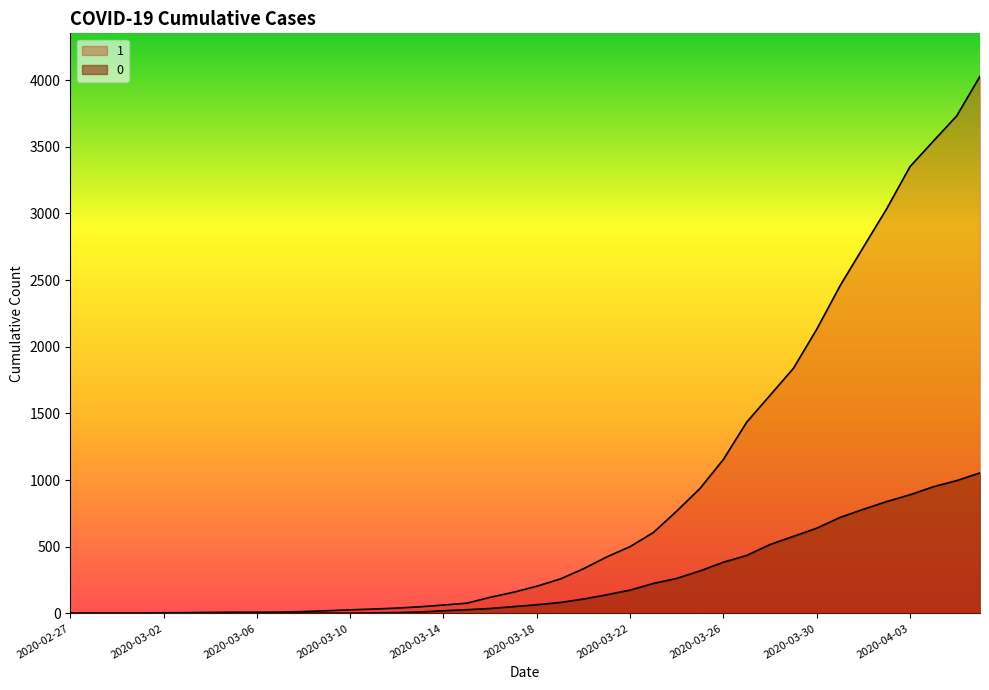

What position from the right is 2020-03-03?

35